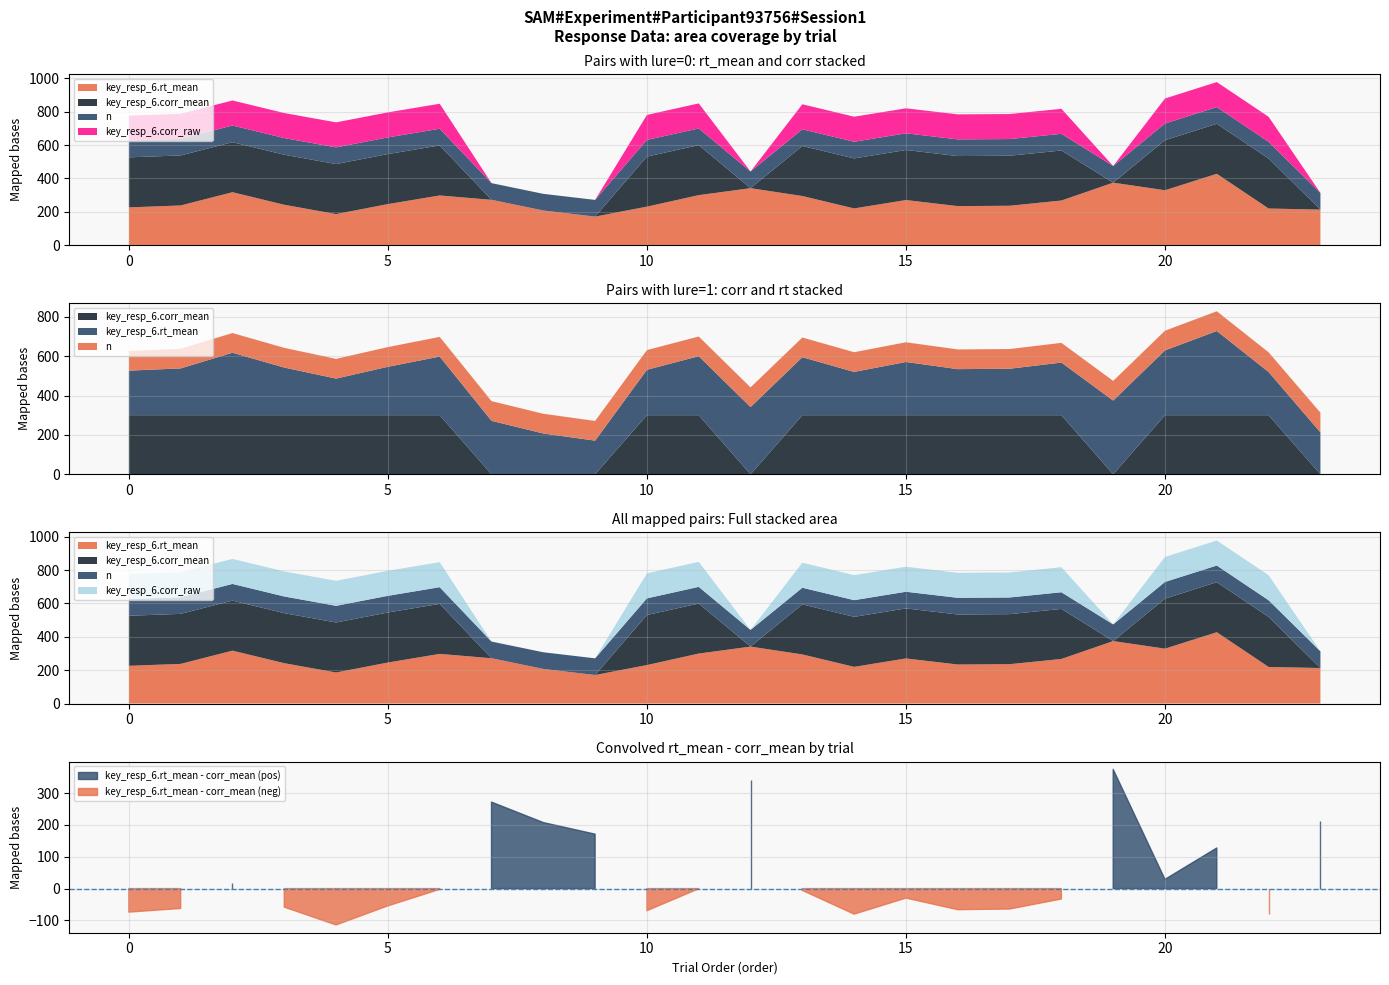

Rank the categories by key_resp_6.corr_mean value from highest to lowest.

0, 1, 2, 3, 4, 5, 6, 10, 11, 13, 14, 15, 16, 17, 18, 20, 21, 22, 7, 8, 9, 12, 19, 23